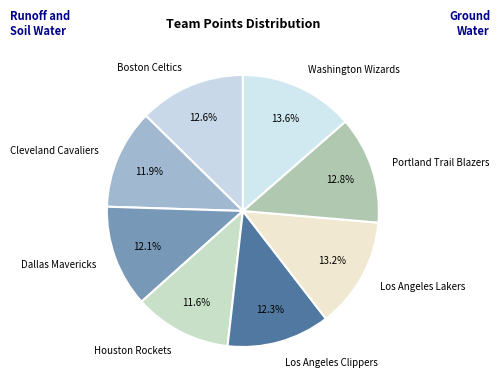

Combined, do Los Angeles Lakers and Cleveland Cavaliers account for over 50%?

No